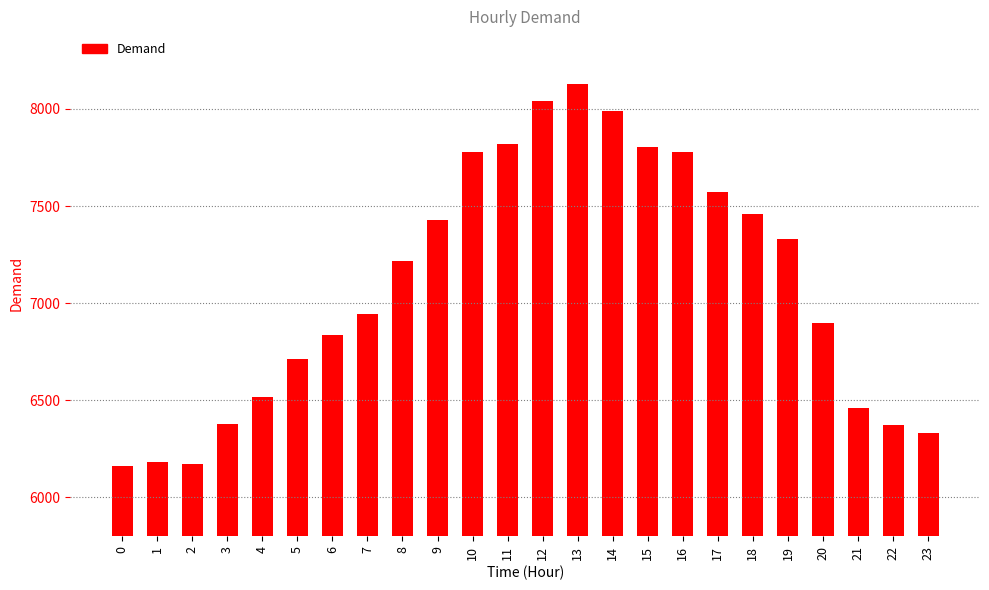

What is the ratio of the value at 21 to the value at 18?

0.9